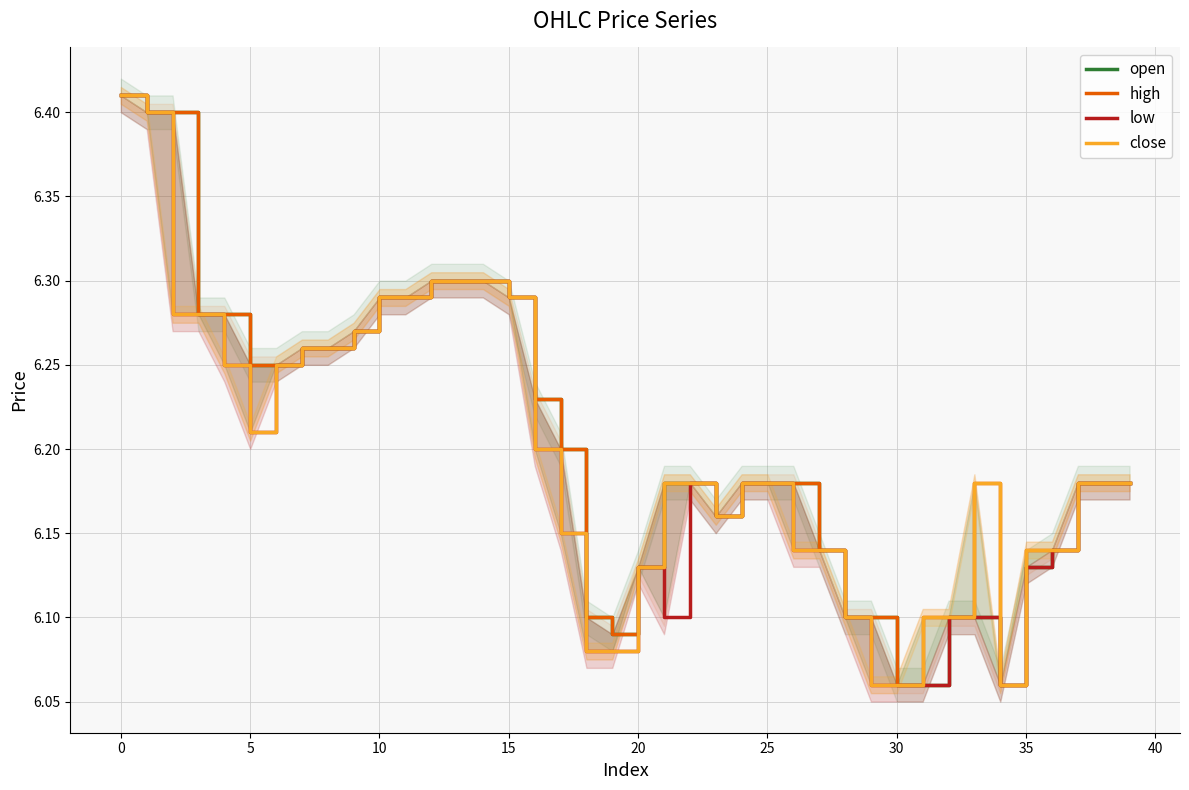

What is the approximate value of open at 28?

6.1